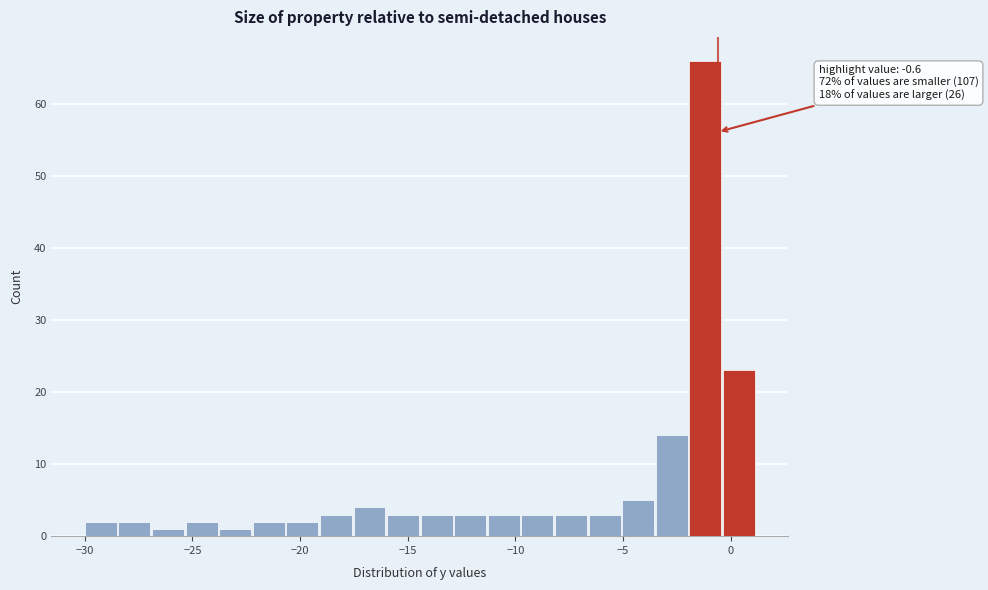

Around what value on the x-axis is the tallest bar? Give the approximate position of its centre, as read against the axis.

-1.0